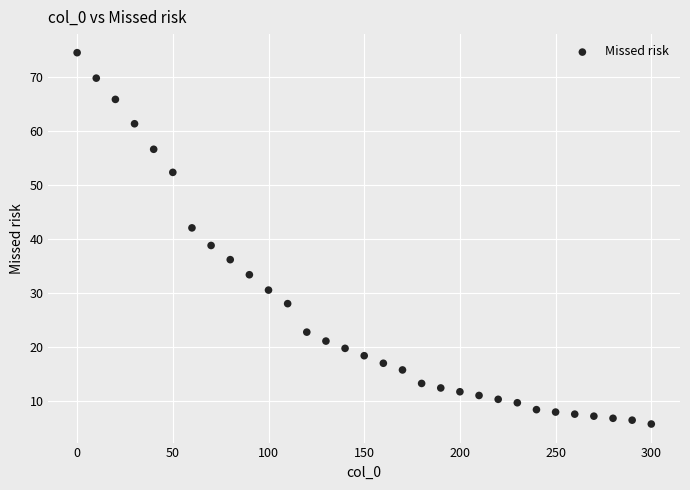

What is the range of X values (max minus min)?

300.0